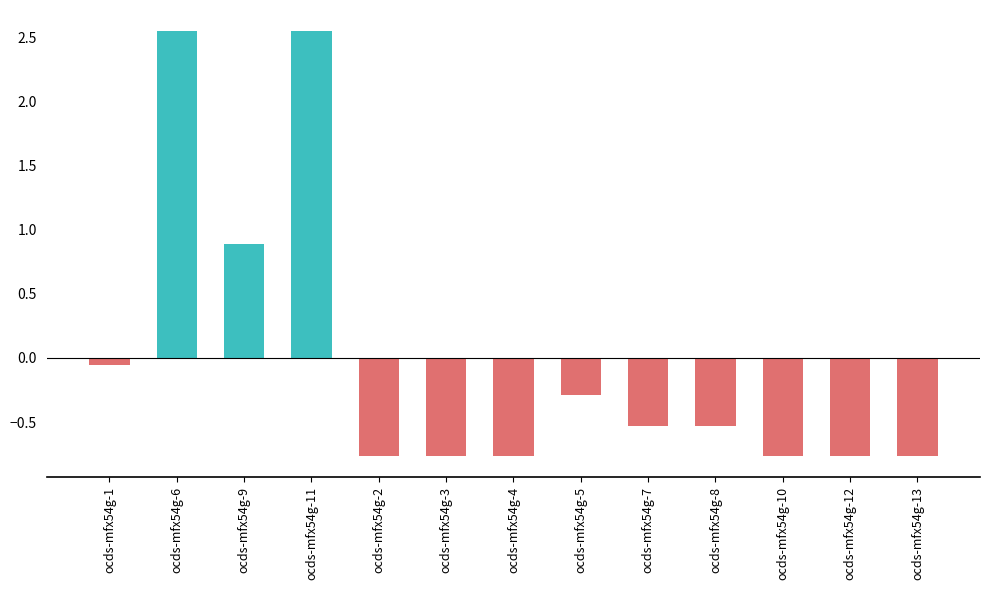

How many bars are there in total?

13